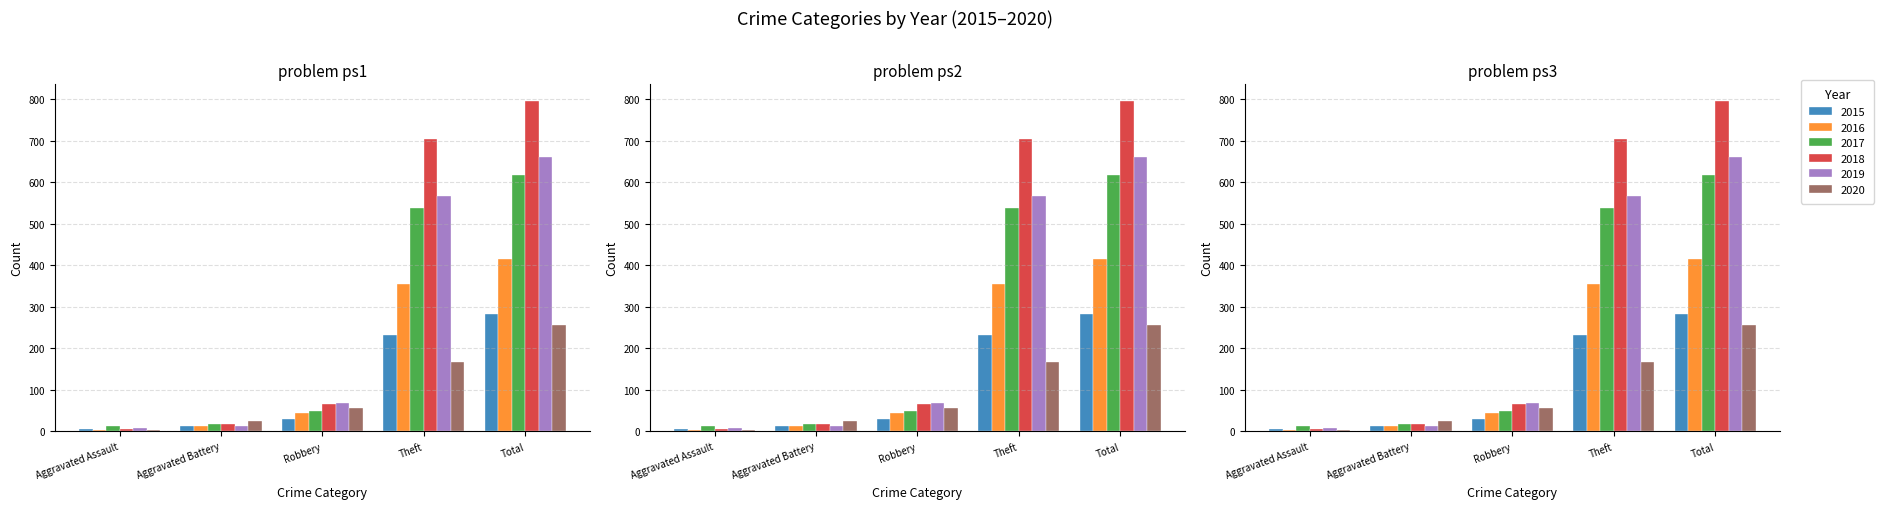

At Robbery, list the series in order from smallest to largest.

2015, 2016, 2017, 2020, 2018, 2019